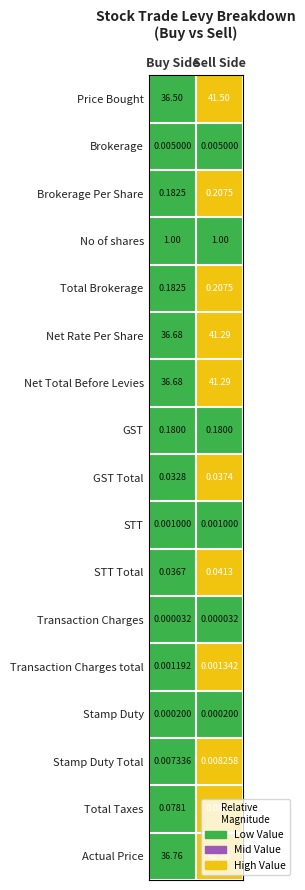

List the labels in order of Actual Price value, largest first.

Sell Side, Buy Side